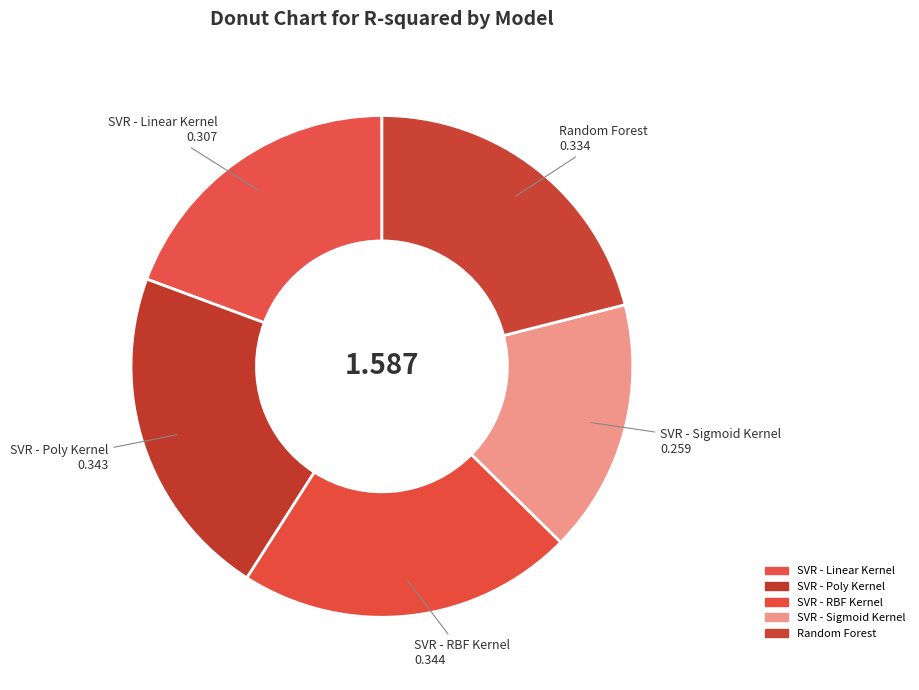

How many segments does this pie chart have?

5